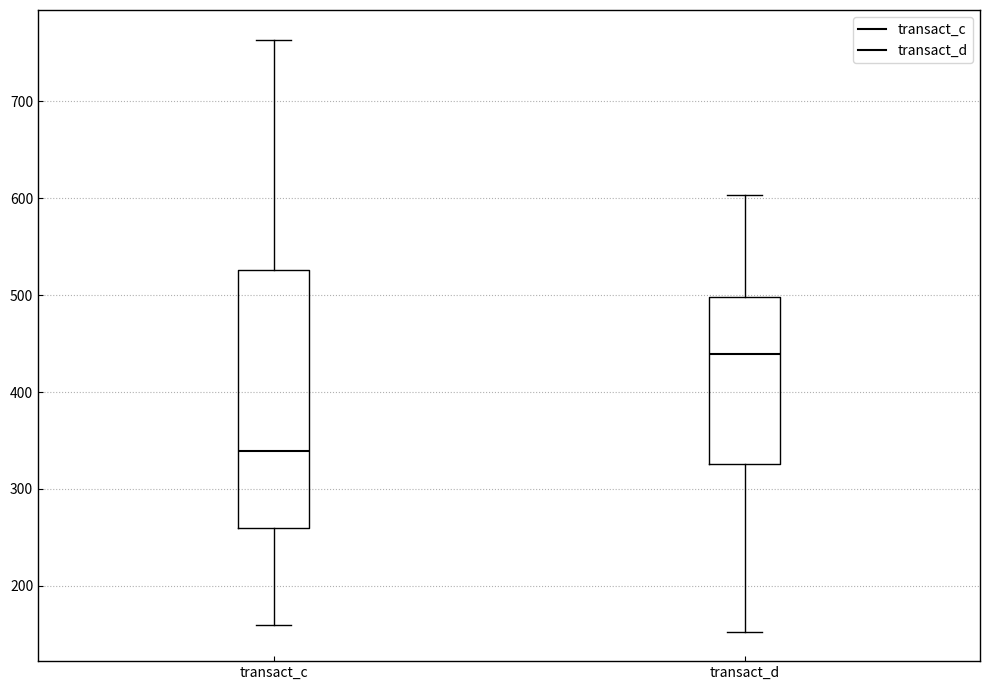

Which box is the tallest, from its lower edge to its upper edge?

transact_c